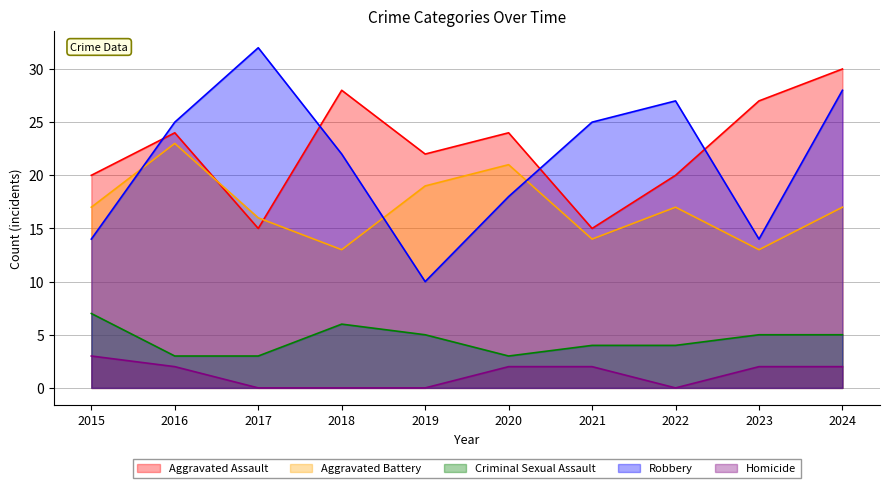

What is the average value of the Homicide series?

1